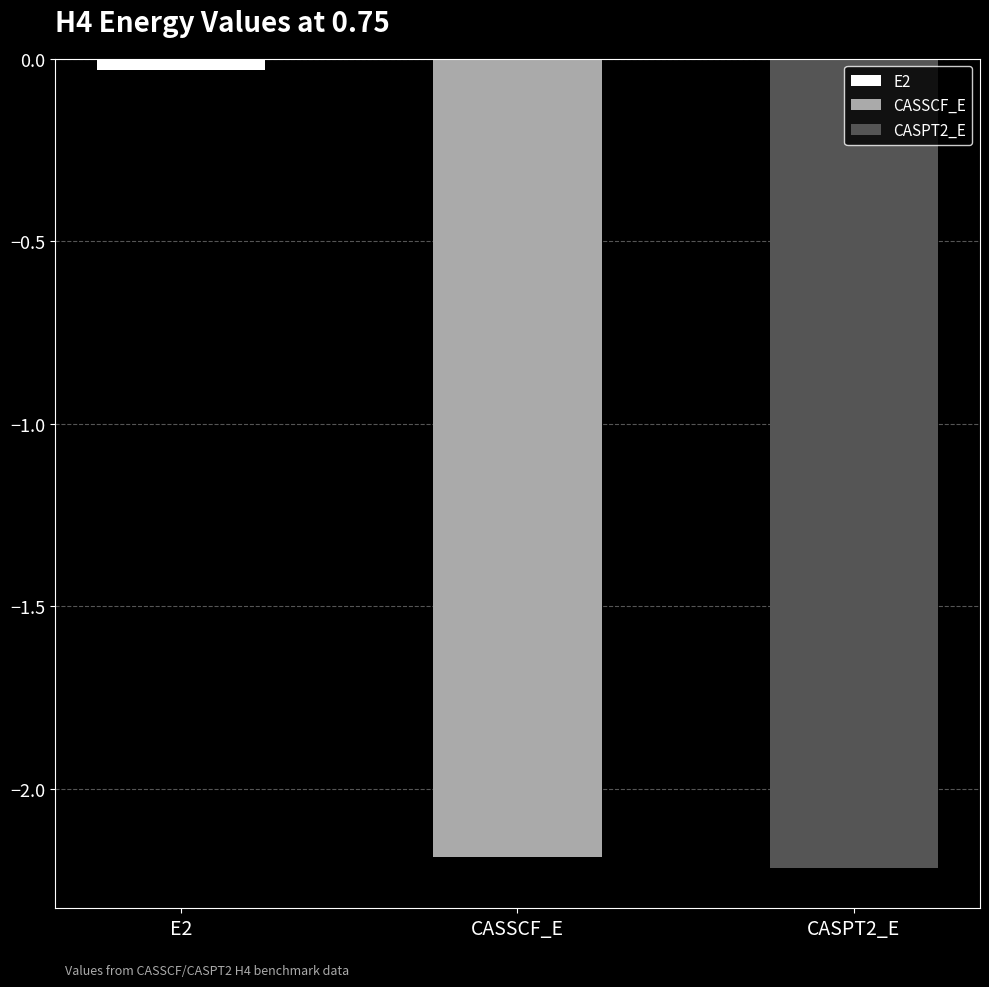

The value at E2 is -0.0. True or false?

True